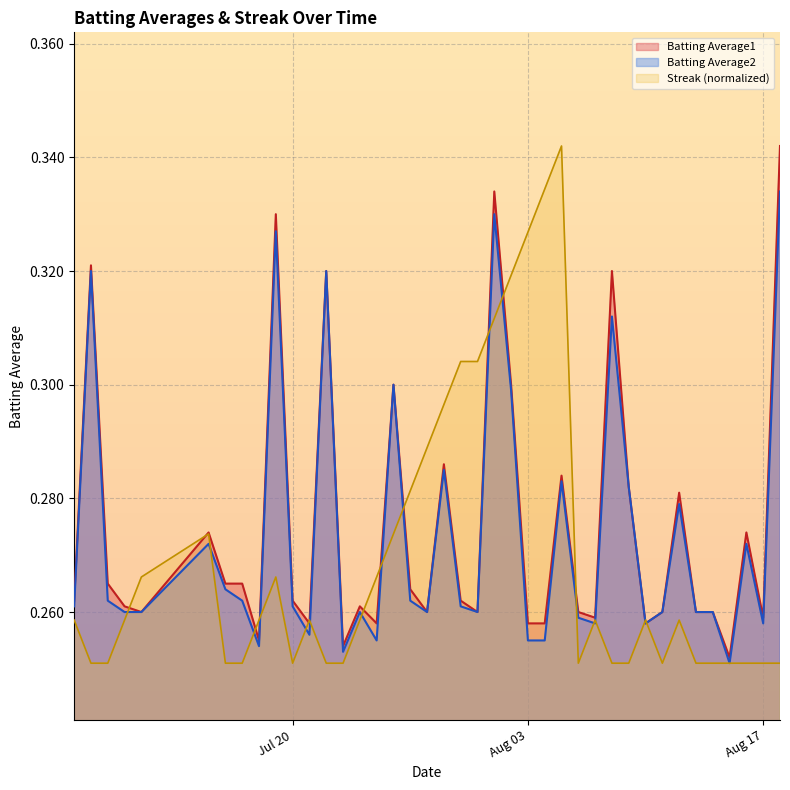

At which category does Batting Average1 reach its first local valley?

2010-07-11